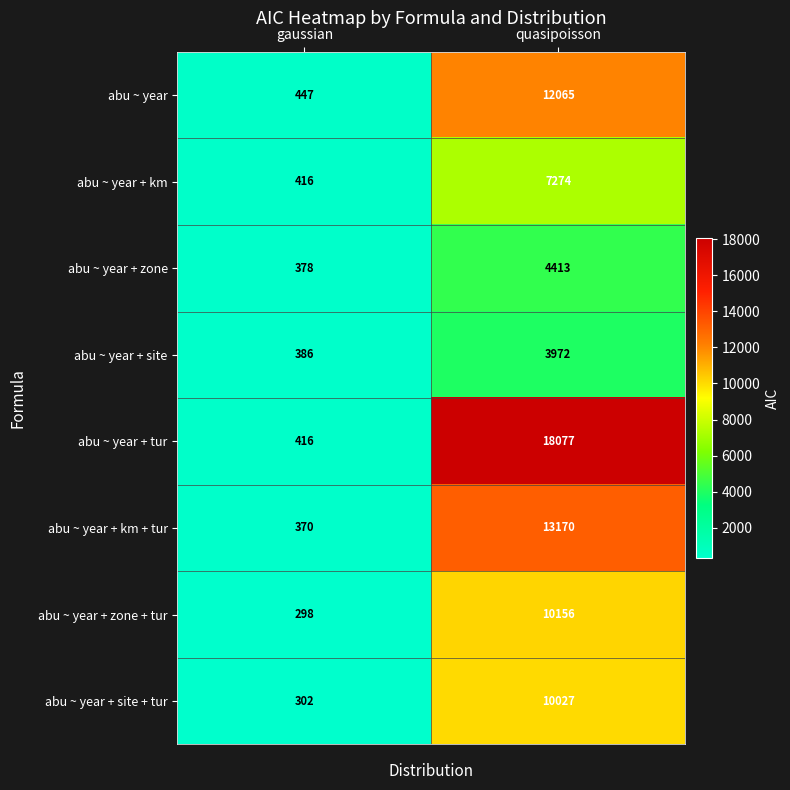

The abu ~ year + tur series shows 592 at gaussian. True or false?

False